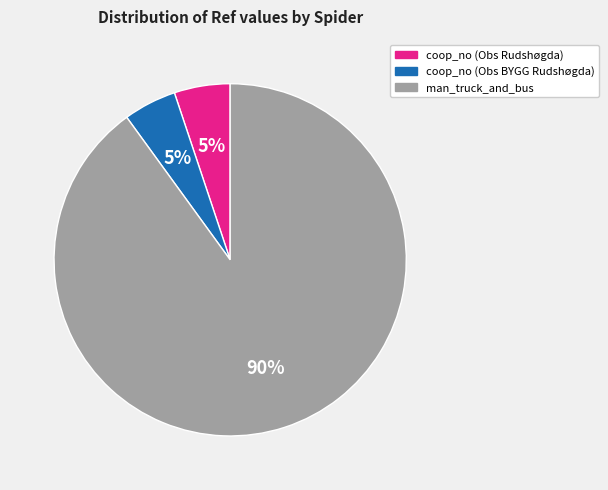

Is there a majority slice in this chart?

Yes